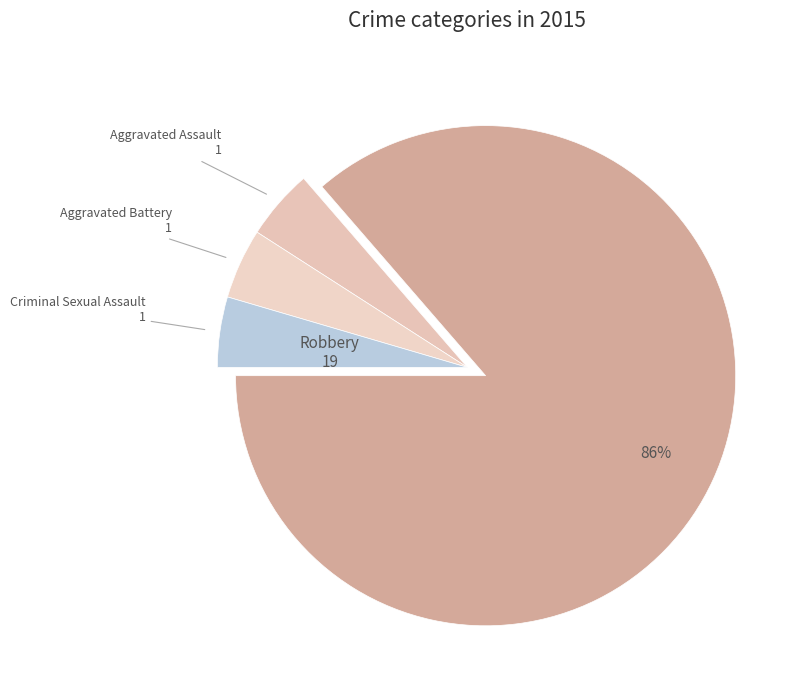

How many slices are in this pie chart?

4